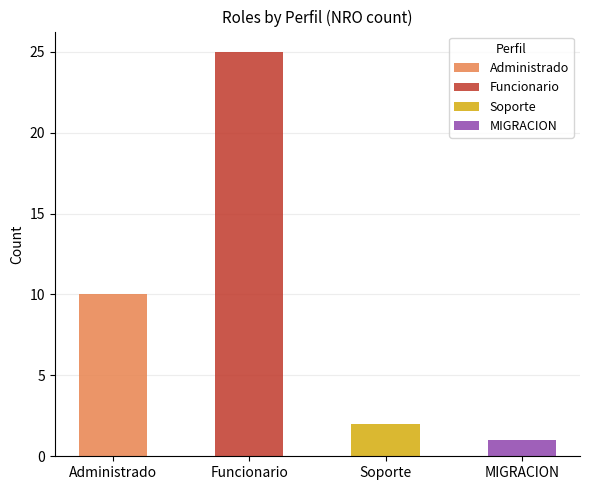

What is the label of the 2nd bar from the right?

Soporte